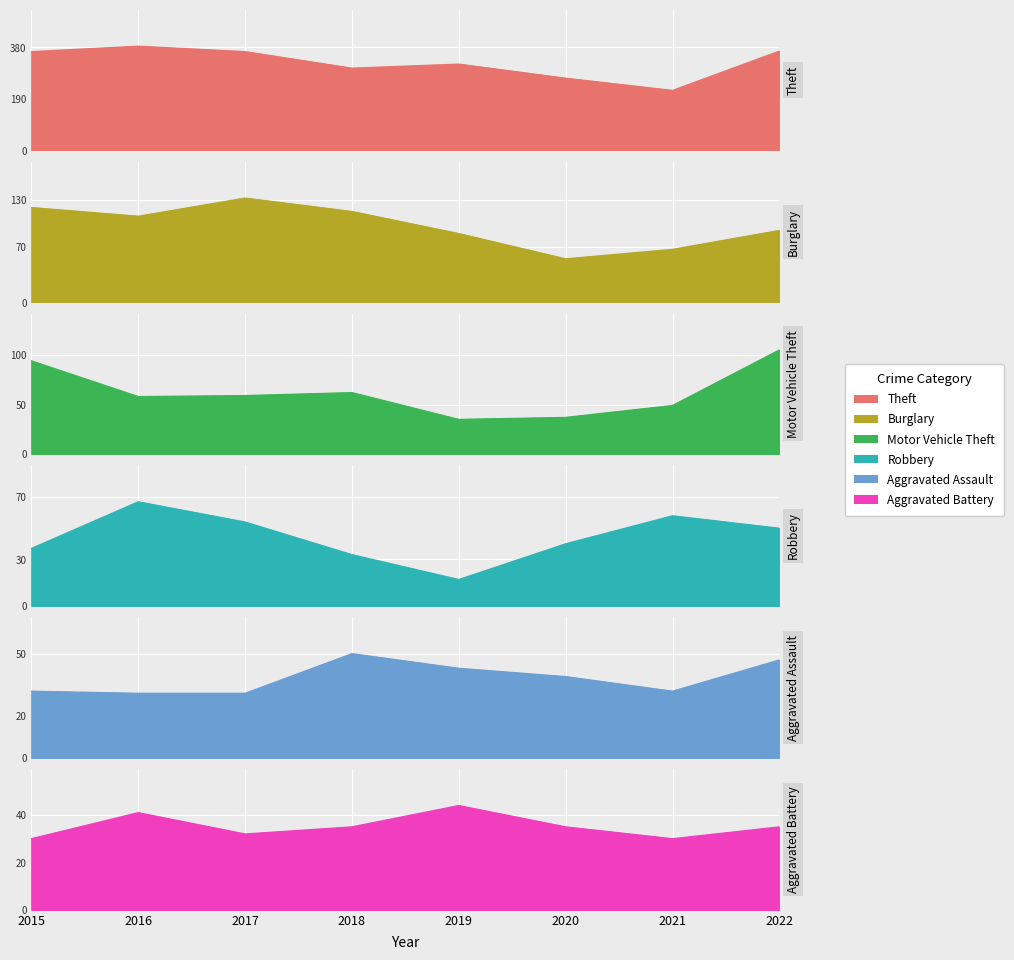

At which category does Aggravated Battery reach its first local valley?

2017